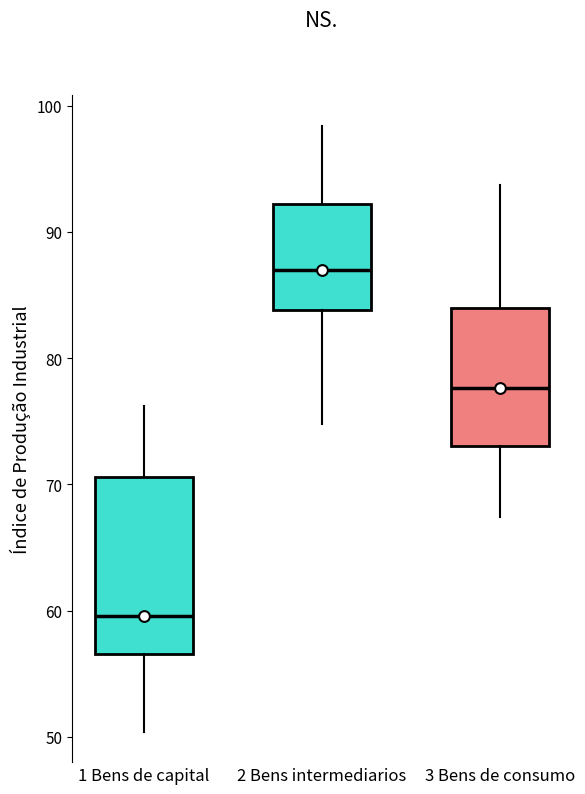

Where is the upper edge of the box for 2 Bens intermediarios on the y-axis? The values are not printed on the chart, so give them approximately, as read against the axis.

92